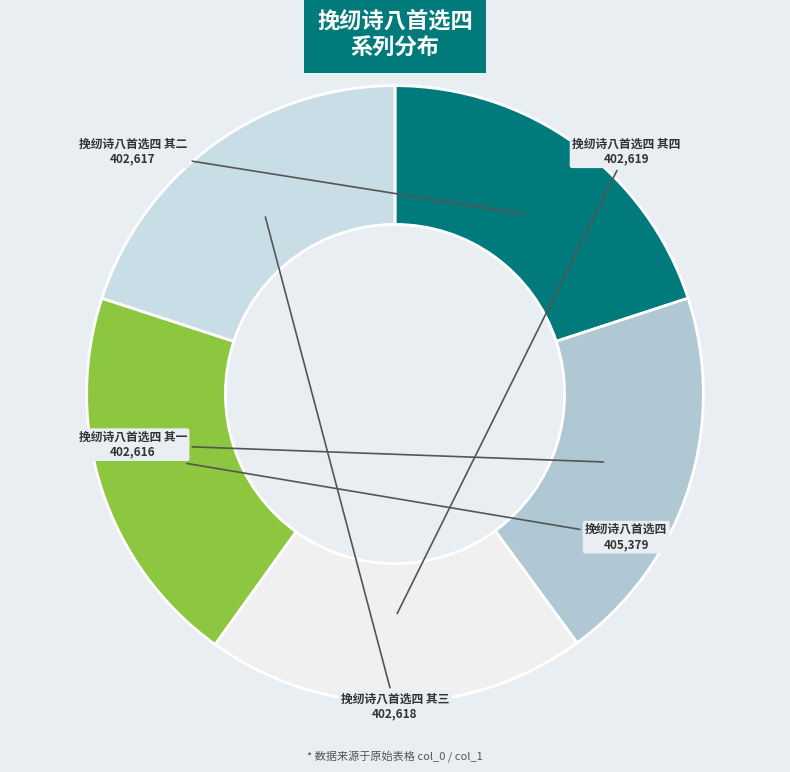

The 挽纫诗八首选四 其四 slice represents 20% of the pie. True or false?

True